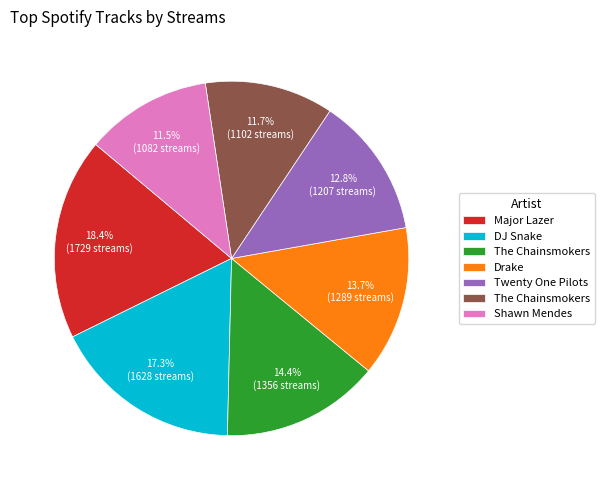

Is there a majority slice in this chart?

No